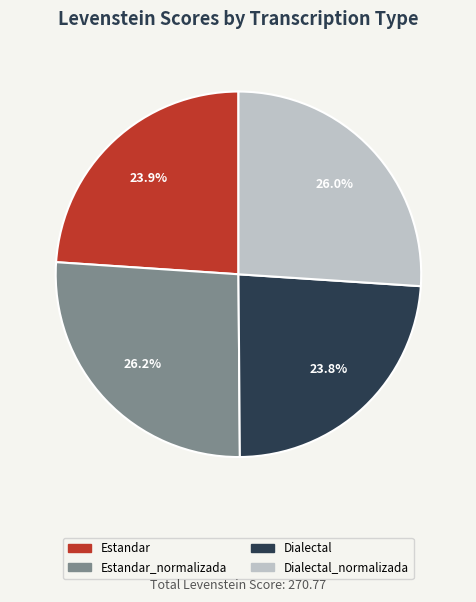

Is there a majority slice in this chart?

No